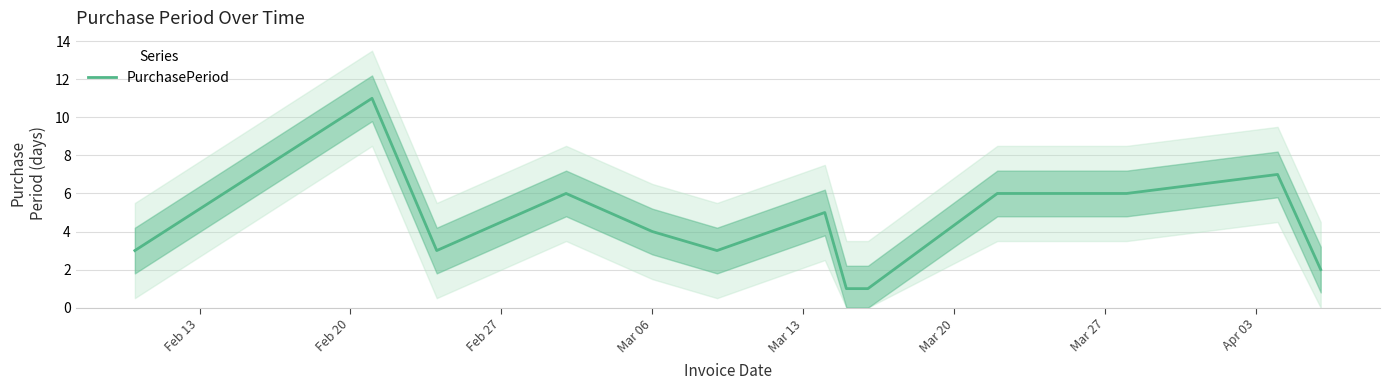

How many lines are shown in the chart?

1